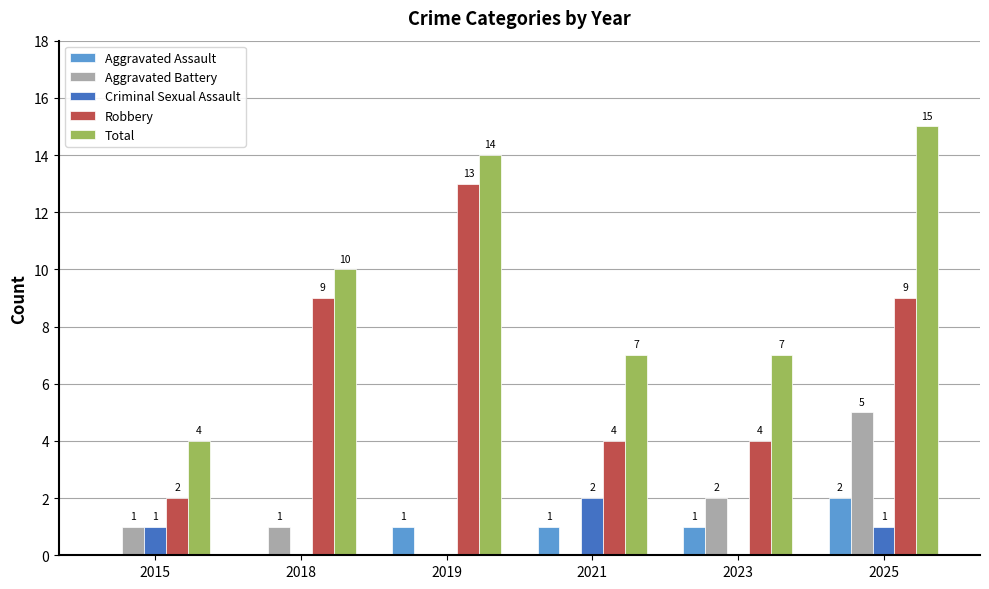

What are all the series names shown in the legend?

Aggravated Assault, Aggravated Battery, Criminal Sexual Assault, Robbery, Total